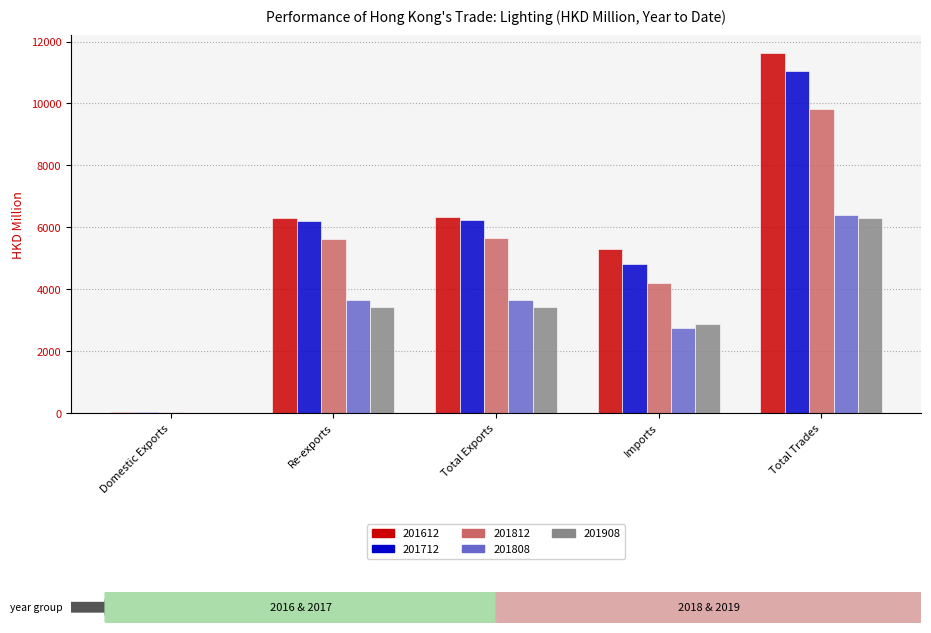

The 201808 series shows 740.7 at Total Exports. True or false?

False